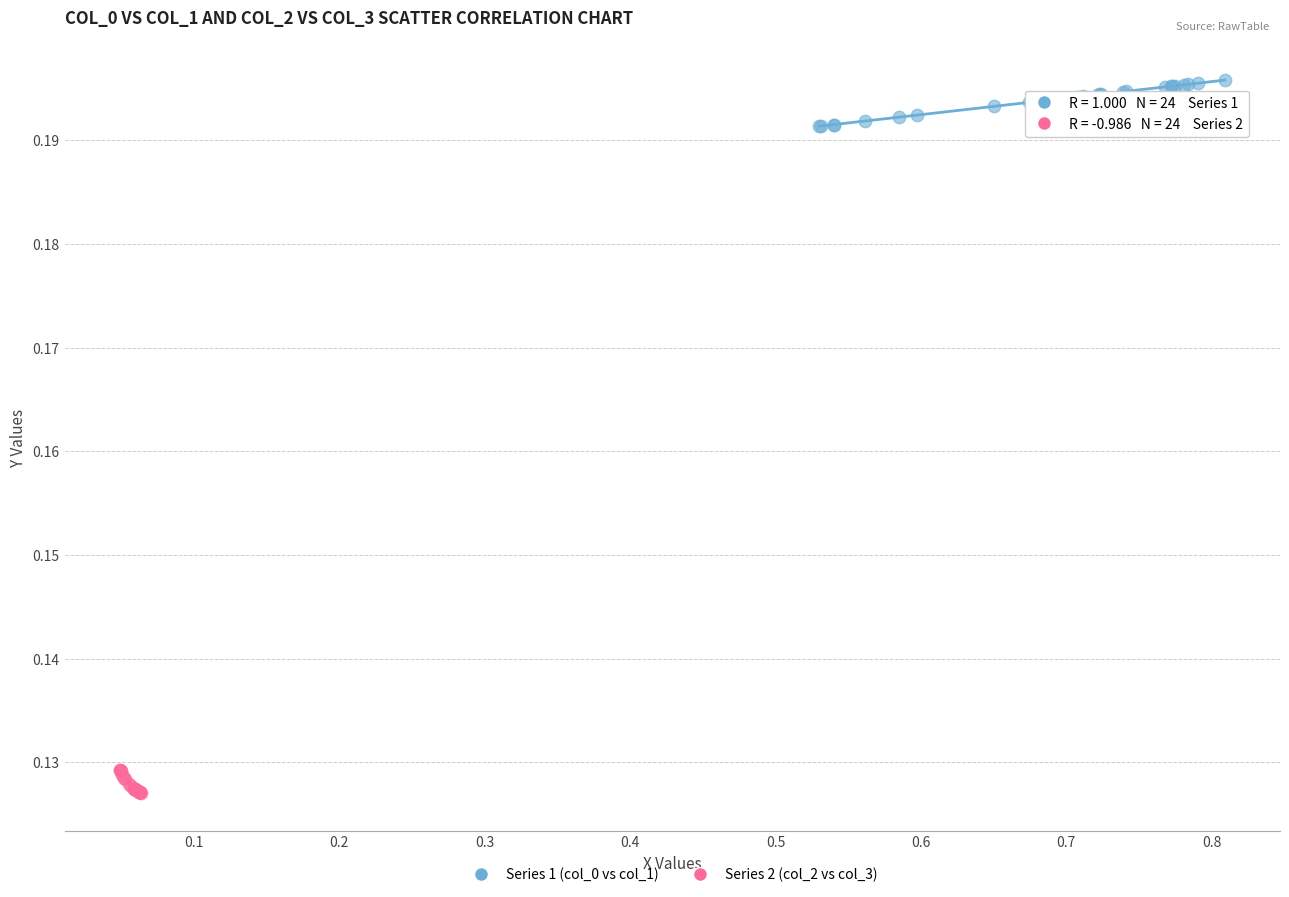

Which series contains the lowest Y value?

Series 2 (col_2 vs col_3)